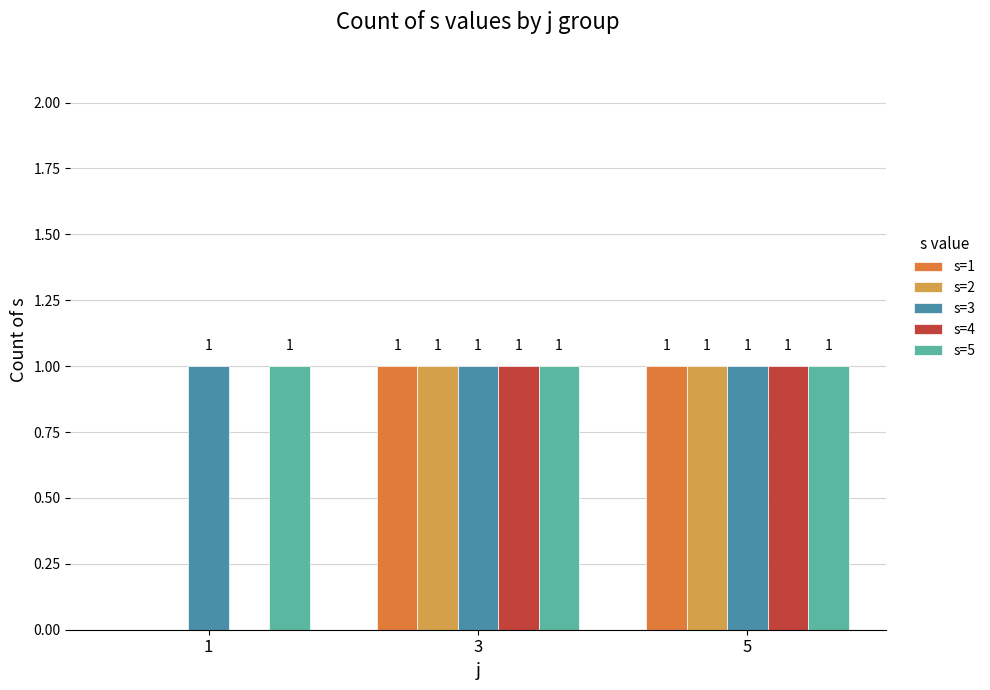

The s=5 series shows 1 at 1. True or false?

True